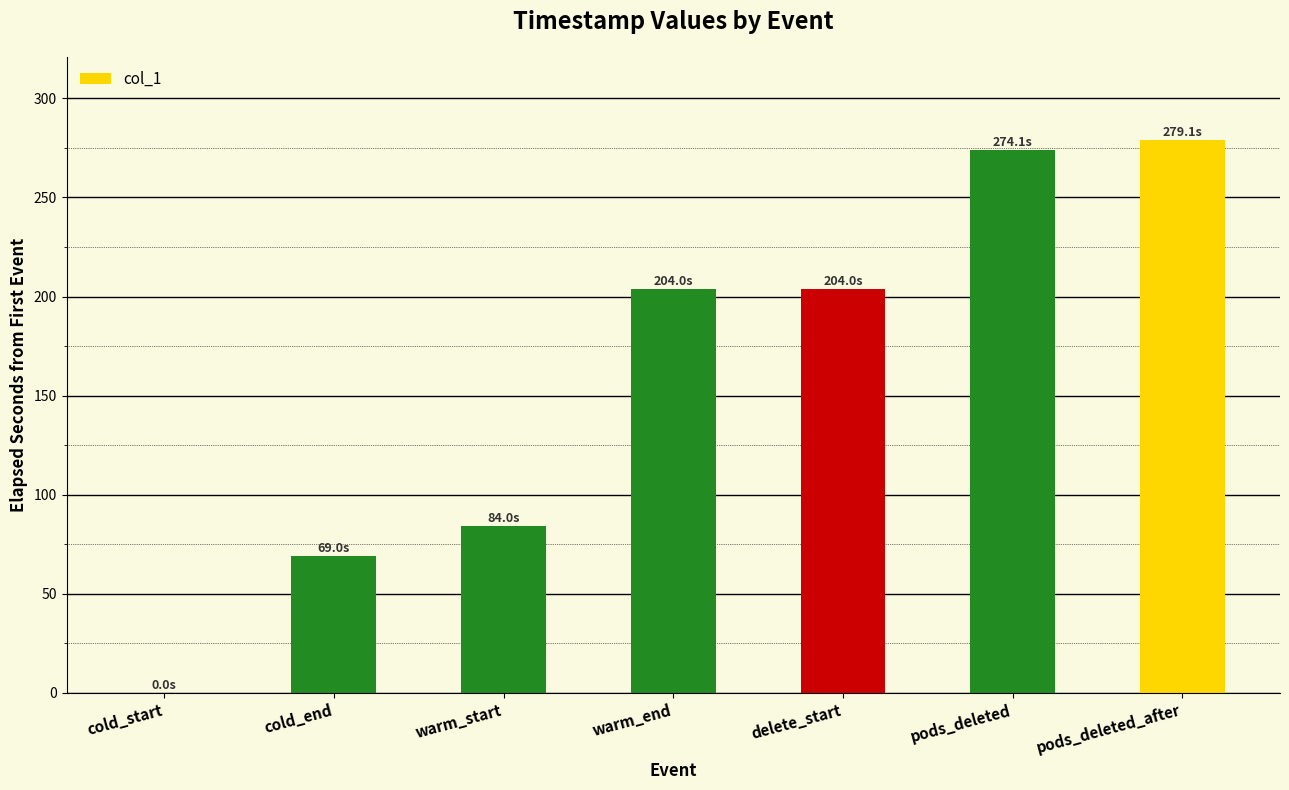

How many values are above zero?

6